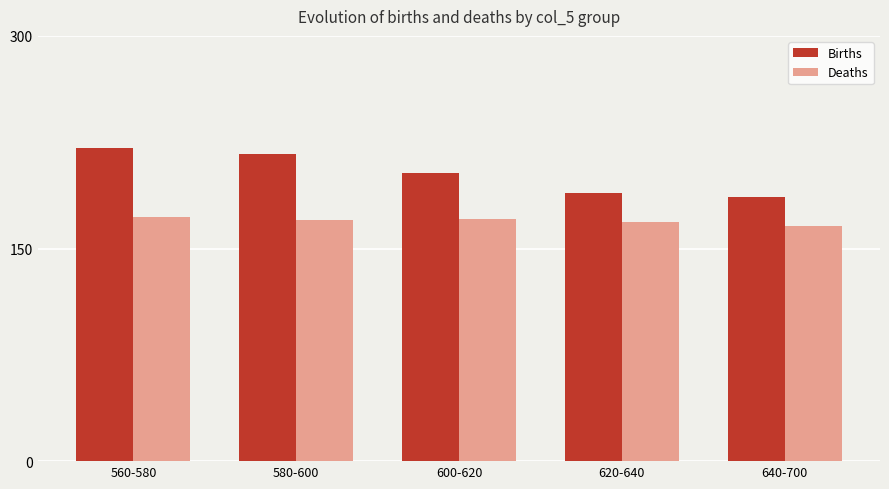

List the series in order of their peak value, lowest first.

Deaths, Births